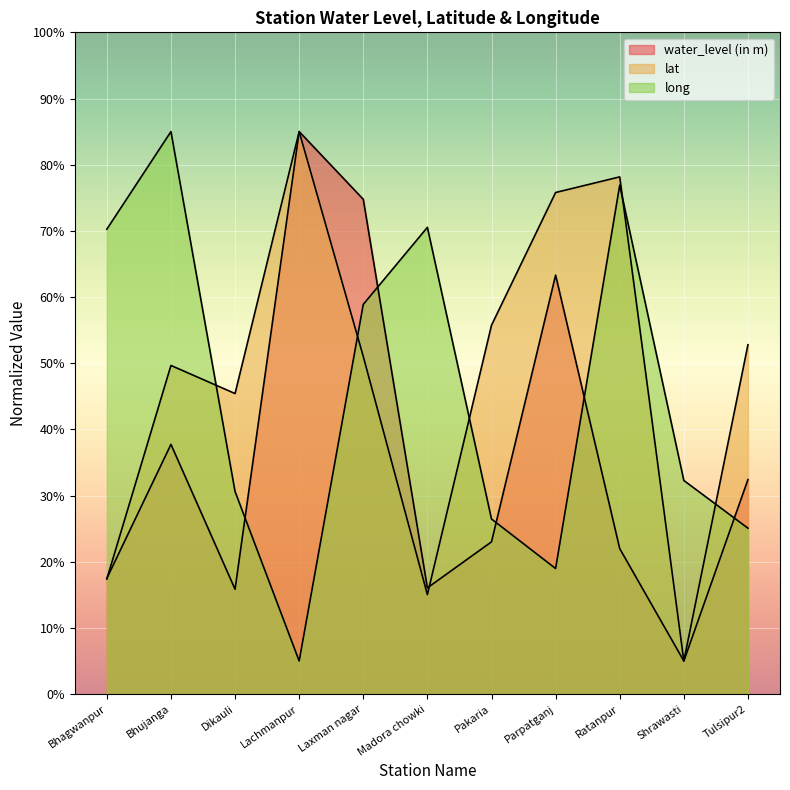

Reading left to right, extract all data points from this chart.

water_level (in m): 17.5	37.7	15.8	85.0	74.8	16.0	23.0	63.3	22.0	5.0	32.4
lat: 17.4	49.7	45.4	85.0	51.0	15.0	55.7	75.8	78.2	5.0	52.8
long: 70.3	85.0	30.6	5.0	58.9	70.5	26.5	19.0	76.9	32.3	25.1